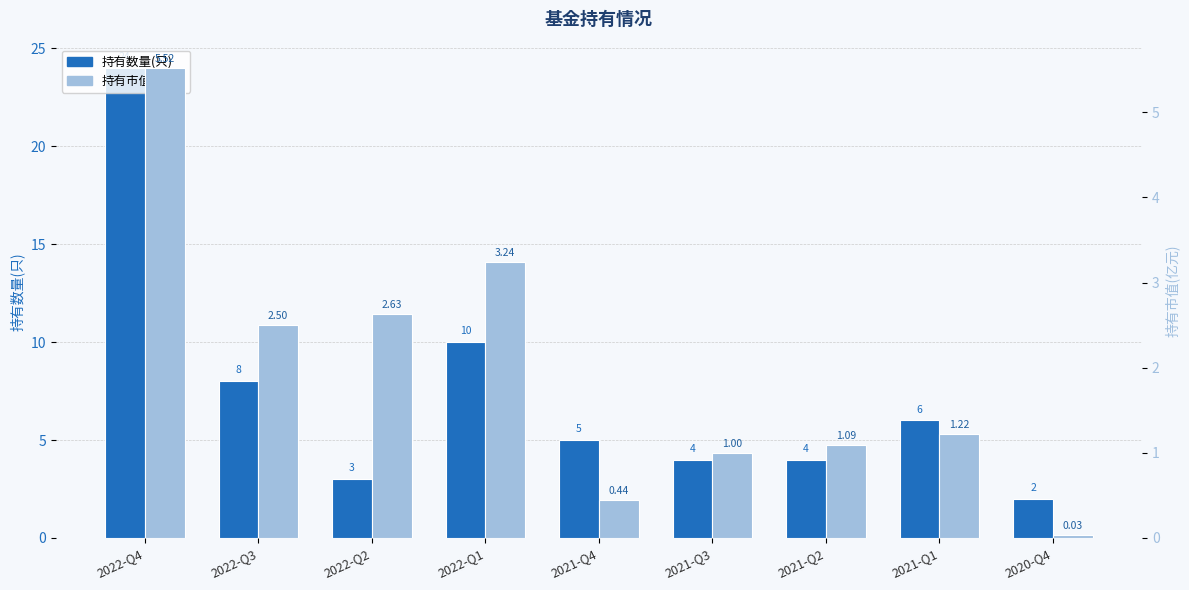

Reading left to right, list all the values displayed in this chart.

持有数量(只): 24.0	8.0	3.0	10.0	5.0	4.0	4.0	6.0	2.0
持有市值(亿元): 5.5	2.5	2.6	3.2	0.4	1.0	1.1	1.2	0.0